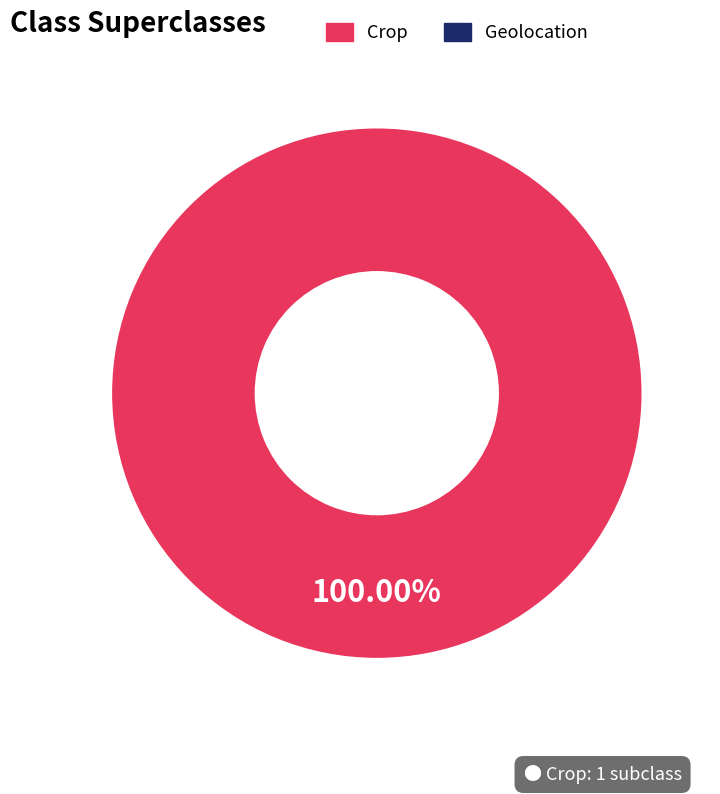

Is there a majority slice in this chart?

Yes